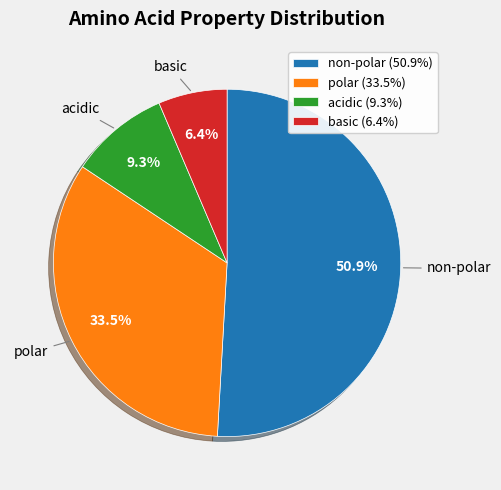

Rank the categories by value from lowest to highest.

basic (6.4%), acidic (9.3%), polar (33.5%), non-polar (50.9%)